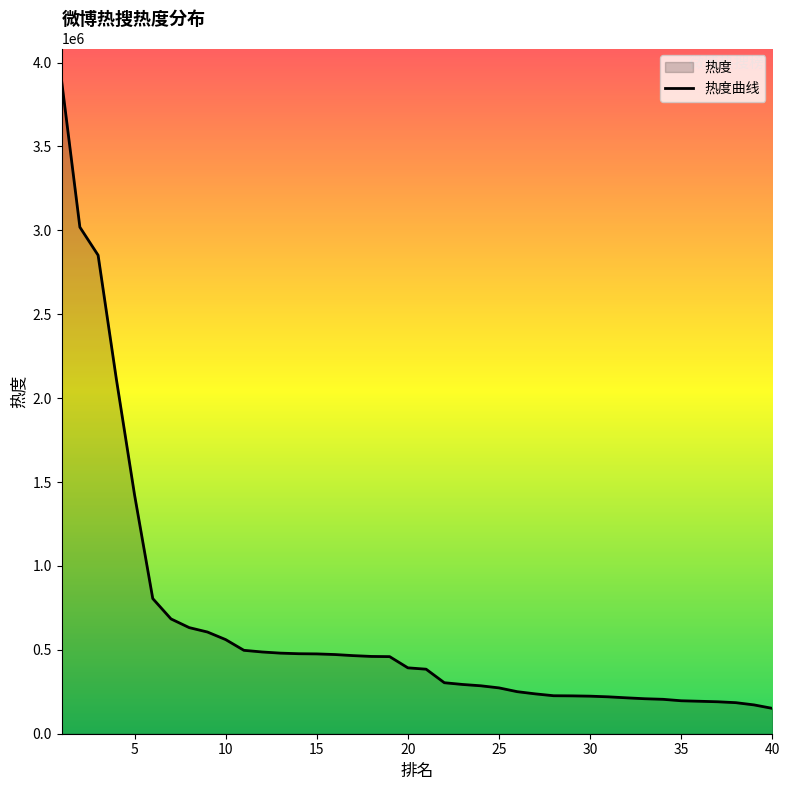

What is the sum of all values?

25894413